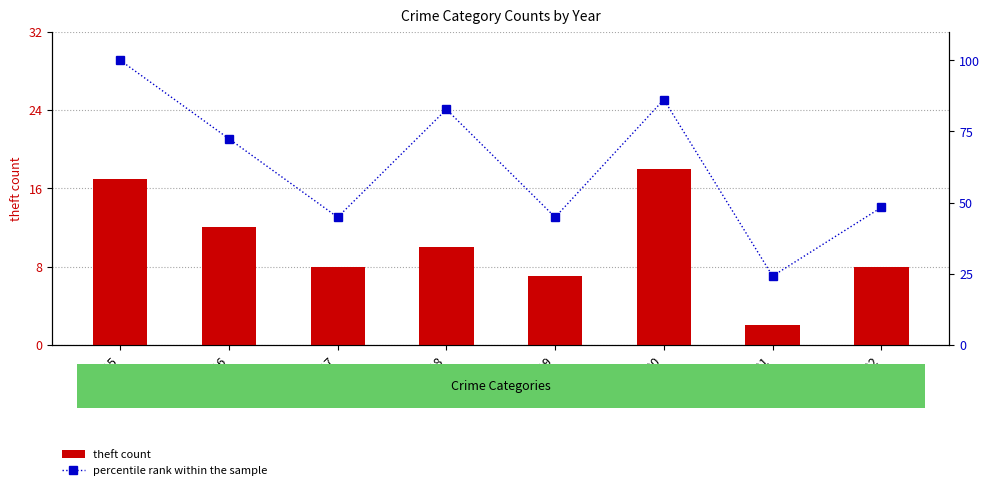

What is the sum of all theft count values?

82